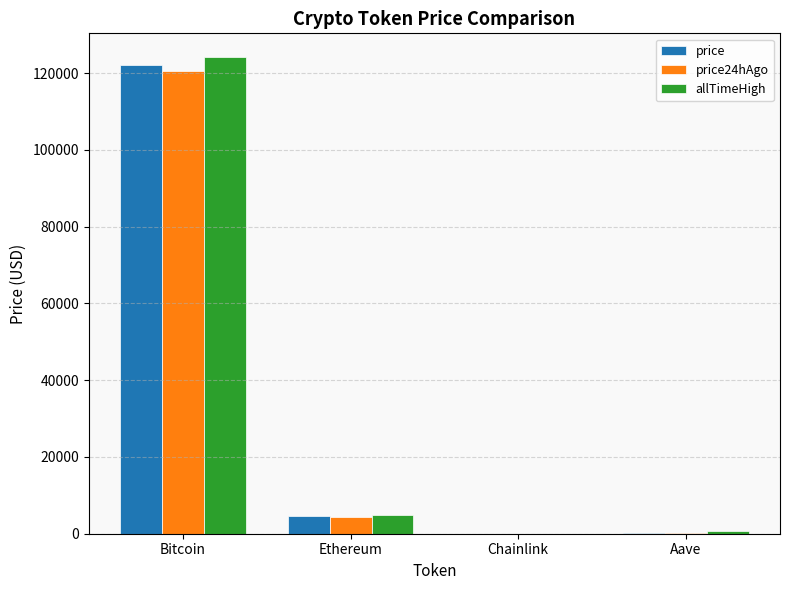

Between Ethereum and Chainlink, which series saw the biggest shift?

allTimeHigh